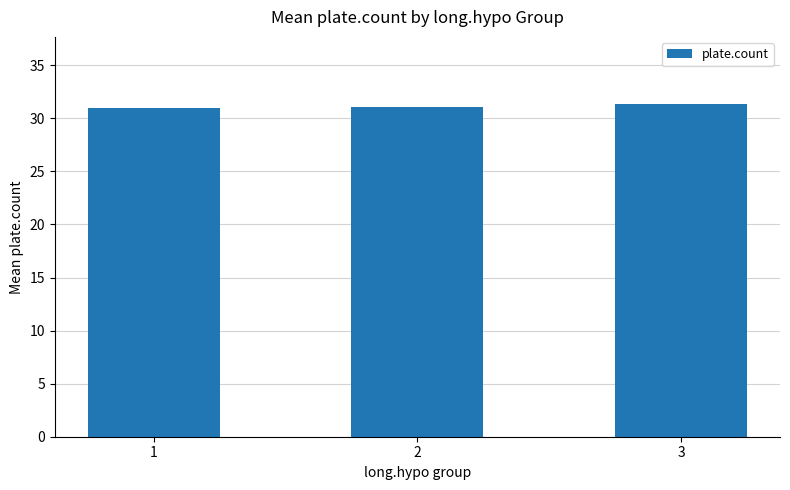

What is the value of the 2nd bar from the left?

31.1